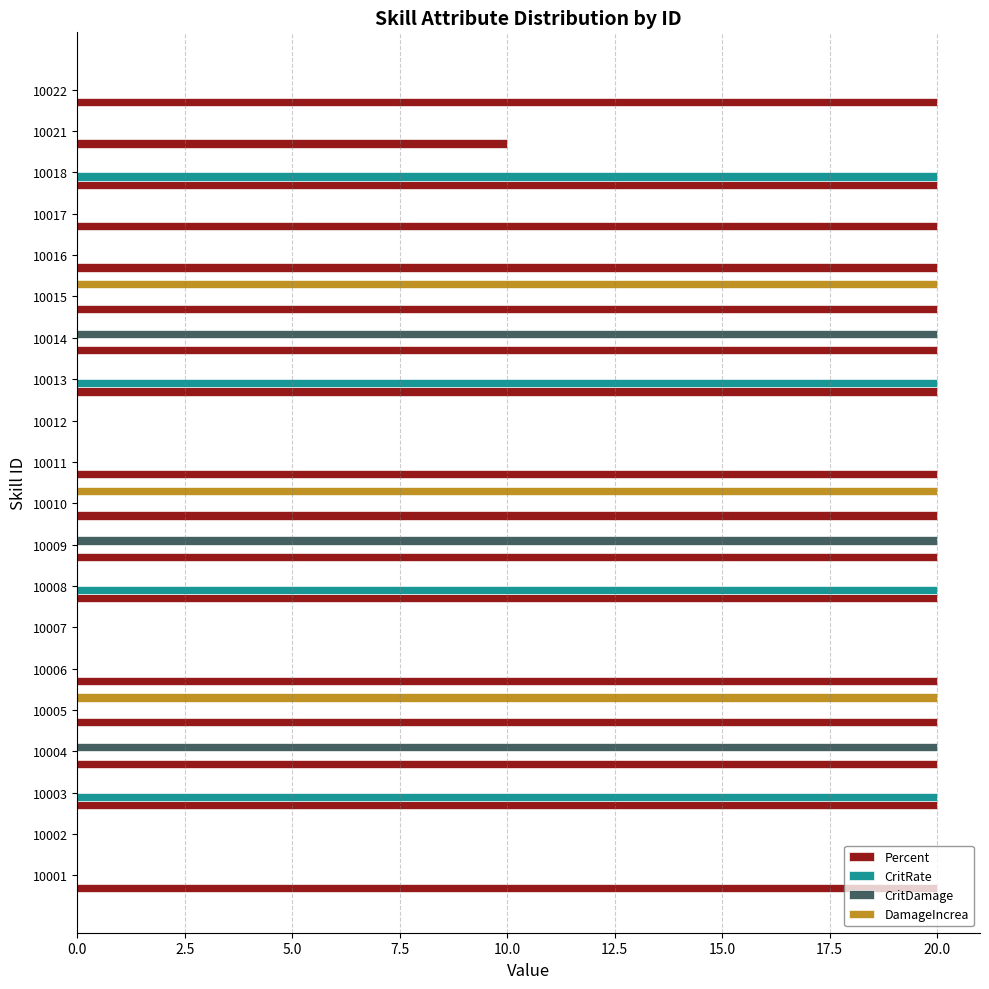

What is the greatest value displayed?

20